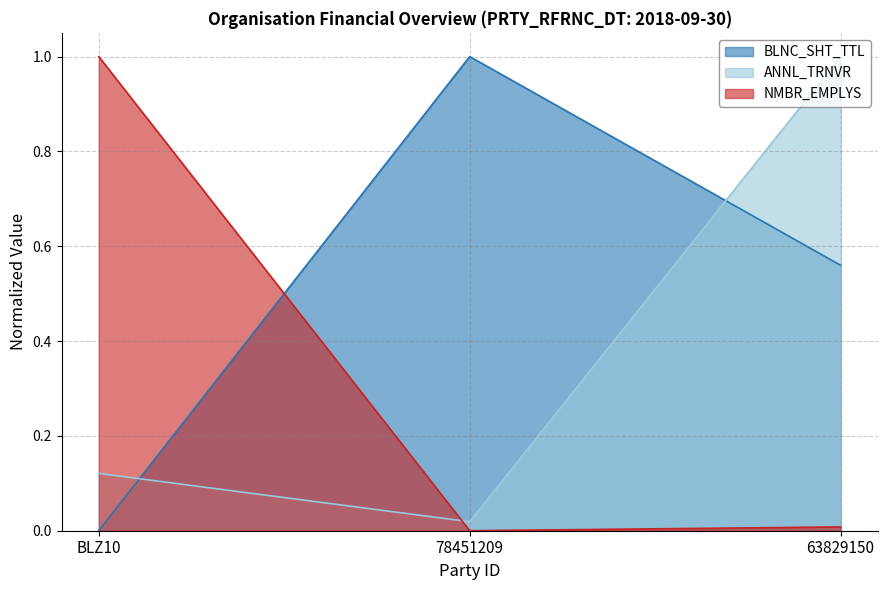

Is it true that BLNC_SHT_TTL equals 1.4 at 78451209?

False